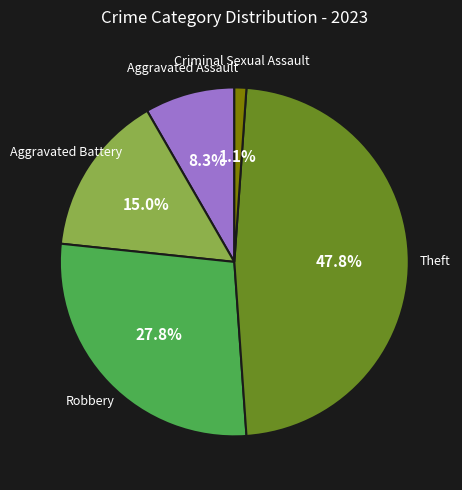

Rank the categories by value from lowest to highest.

Criminal Sexual Assault, Aggravated Assault, Aggravated Battery, Robbery, Theft